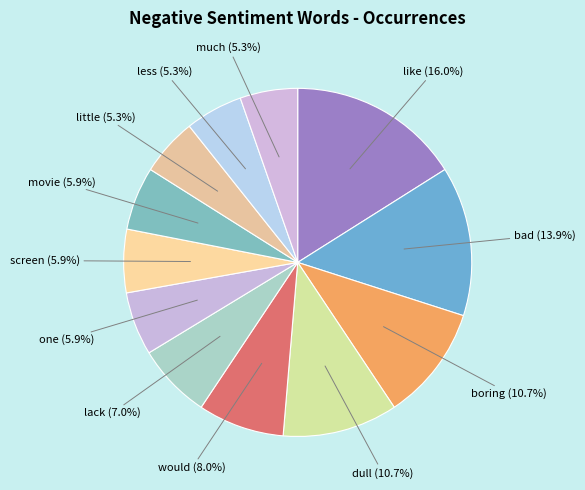

Is there any slice that represents more than half of the pie?

No